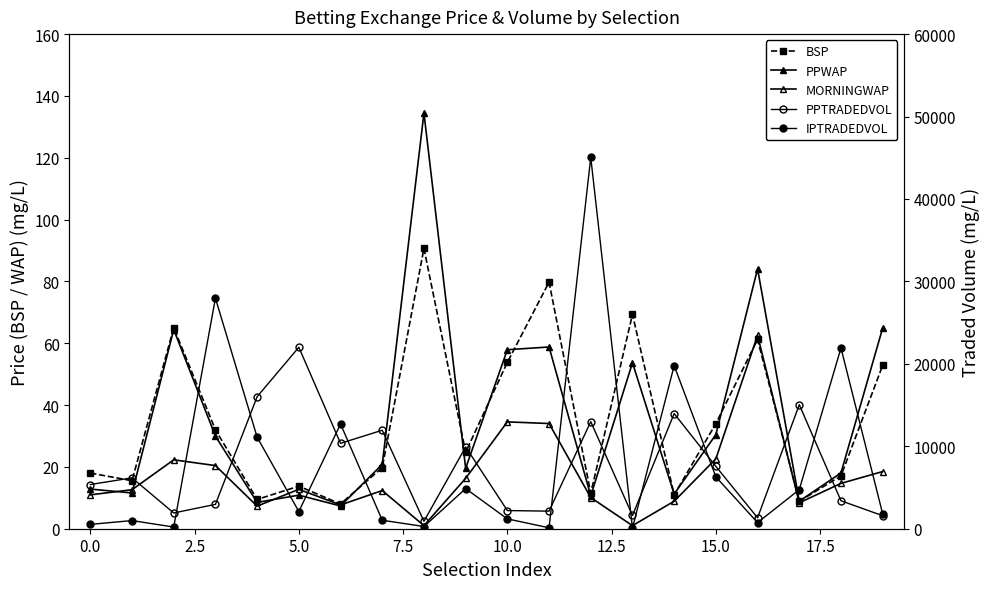

Which series ends up on top after the final intersection of PPTRADEDVOL and IPTRADEDVOL?

IPTRADEDVOL